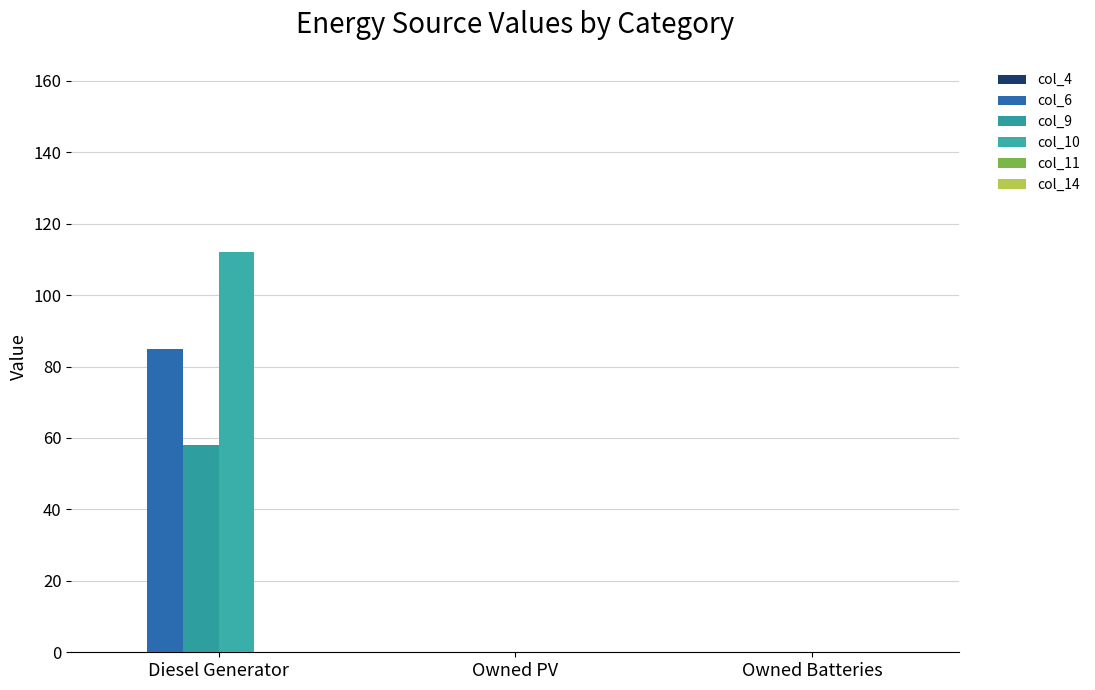

Reading left to right, what are all the values shown in this chart?

col_4: 0	0	0
col_6: 85	0	0
col_9: 58	0	0
col_10: 112	0	0
col_11: 0	0	0
col_14: 0	0	0